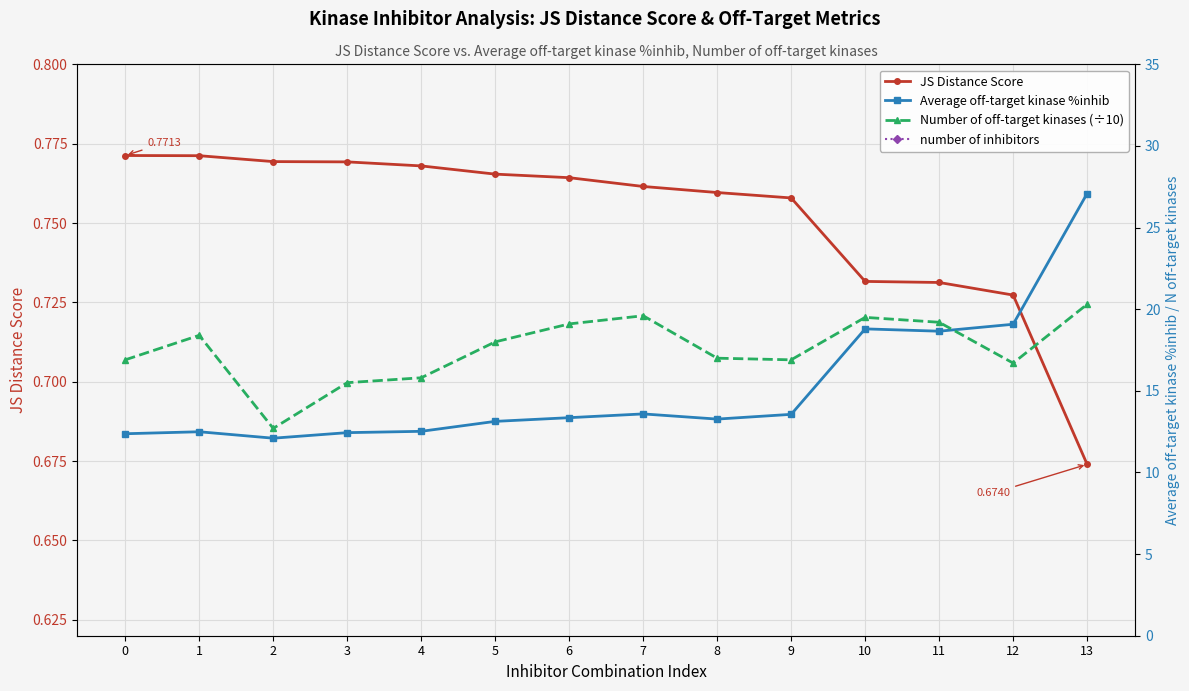

What is the maximum value for Average off-target kinase %inhib?

27.1